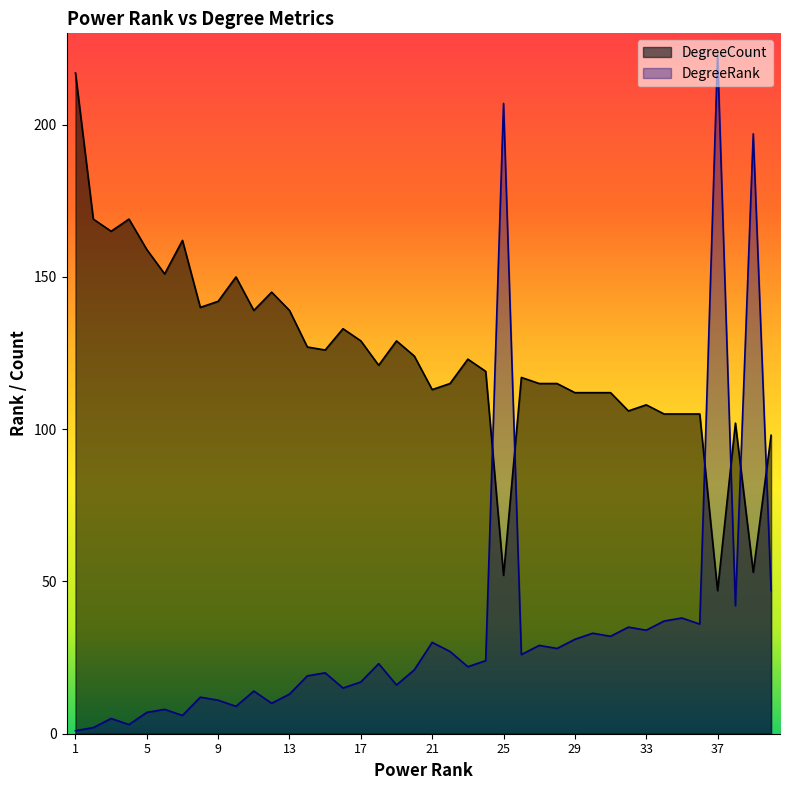

List the series in order of their peak value, highest first.

DegreeRank, DegreeCount